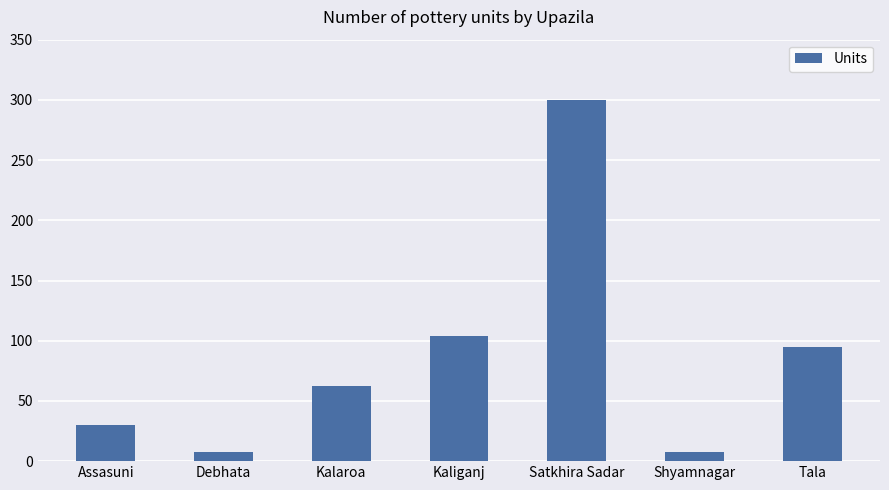

What is the average value?

87